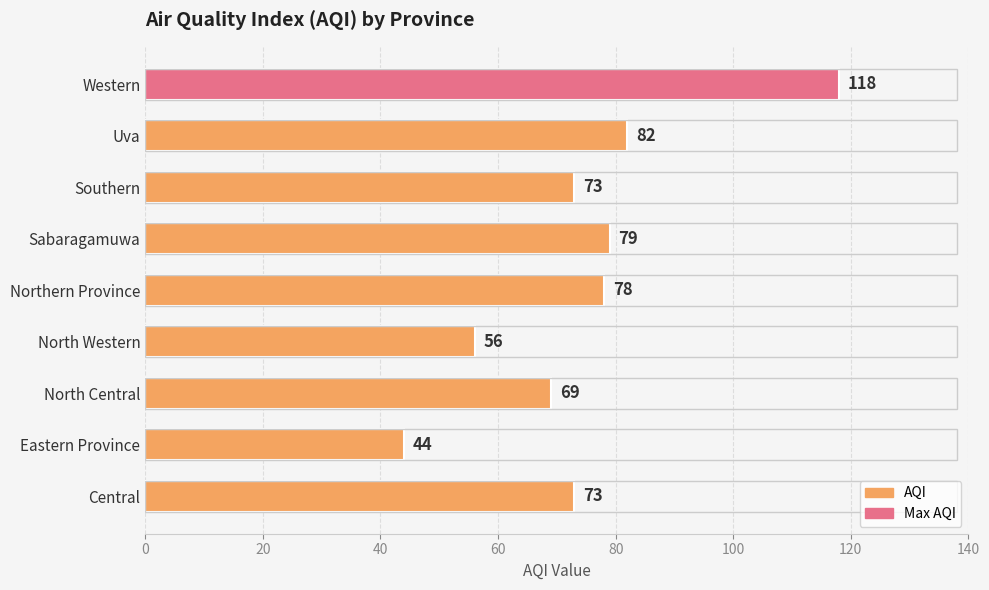

How many values are below 73?

3